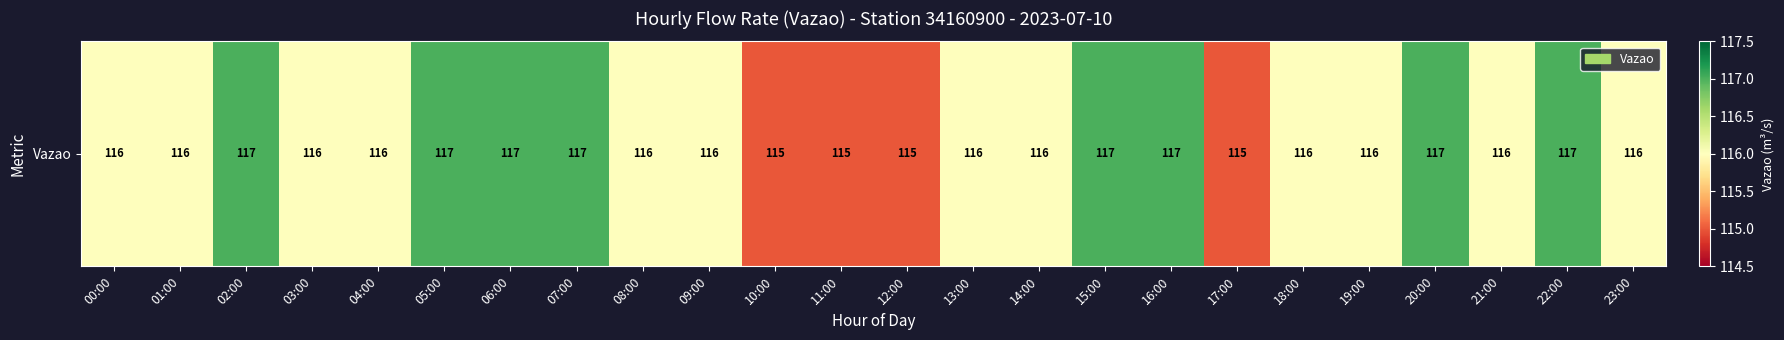

Reading left to right, extract all data points from this chart.

00:00=116	01:00=116	02:00=117	03:00=116	04:00=116	05:00=117	06:00=117	07:00=117	08:00=116	09:00=116	10:00=115	11:00=115	12:00=115	13:00=116	14:00=116	15:00=117	16:00=117	17:00=115	18:00=116	19:00=116	20:00=117	21:00=116	22:00=117	23:00=116